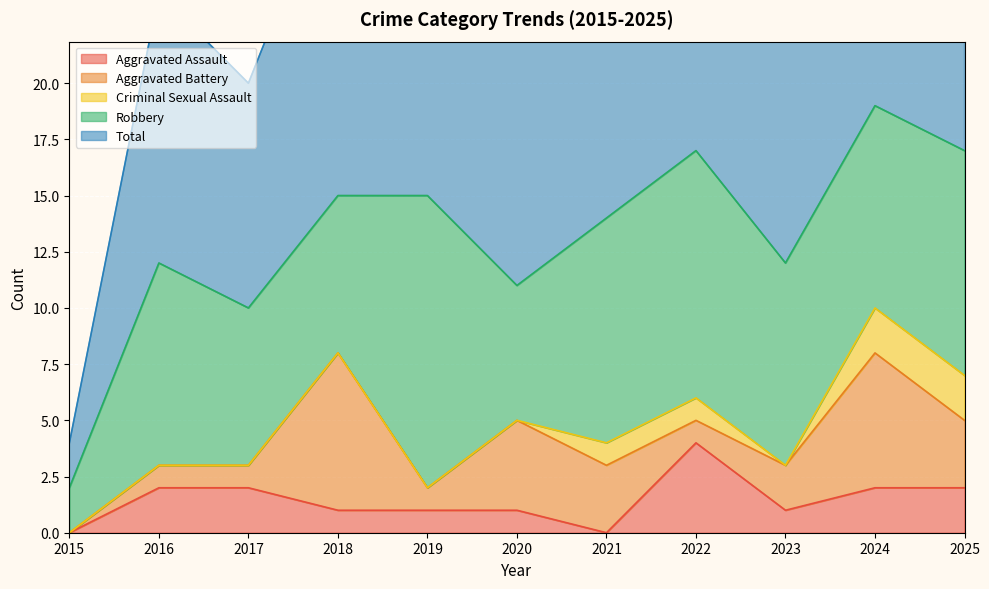

What is the spread (max minus min) of values at 2025?

15